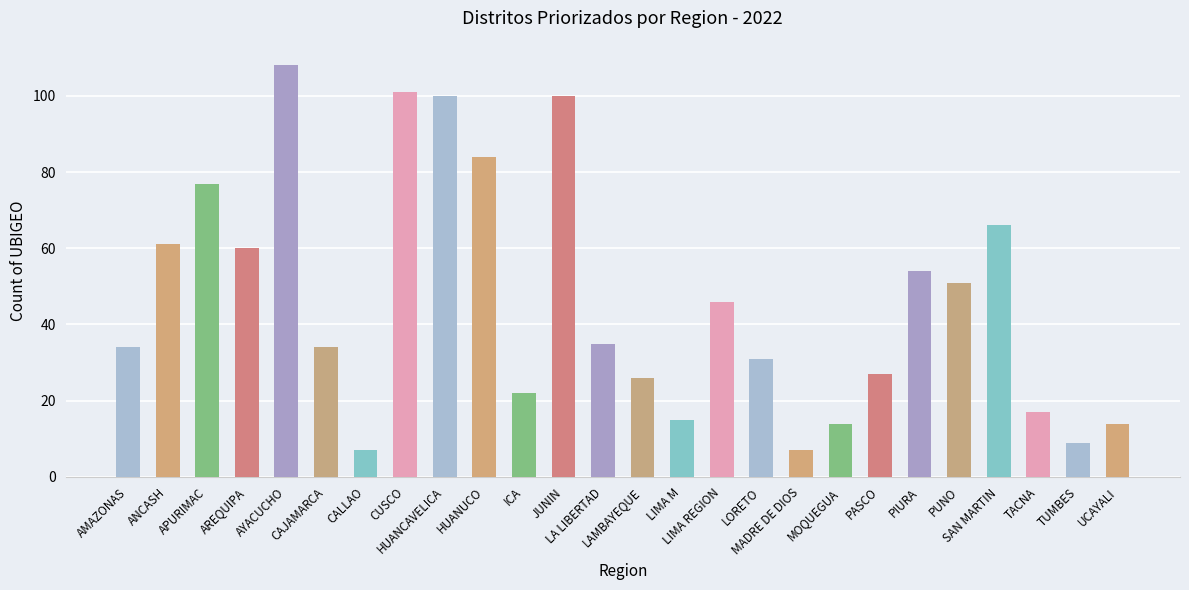

Which label corresponds to the largest value in the chart?

AYACUCHO